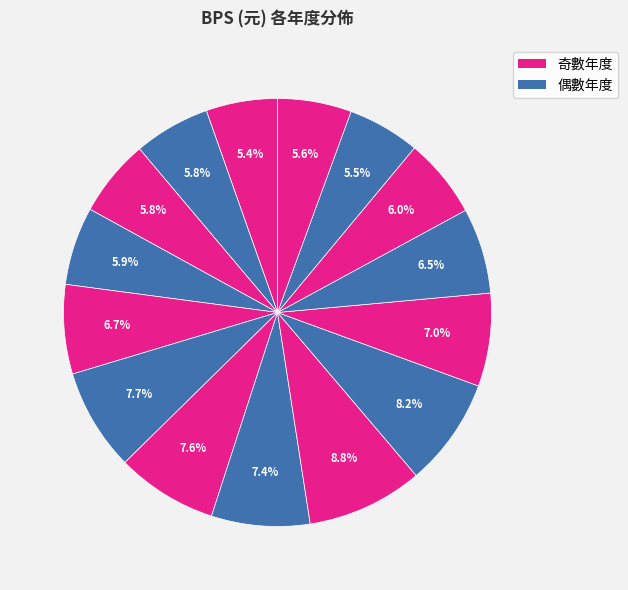

Which slice is the largest?

2016